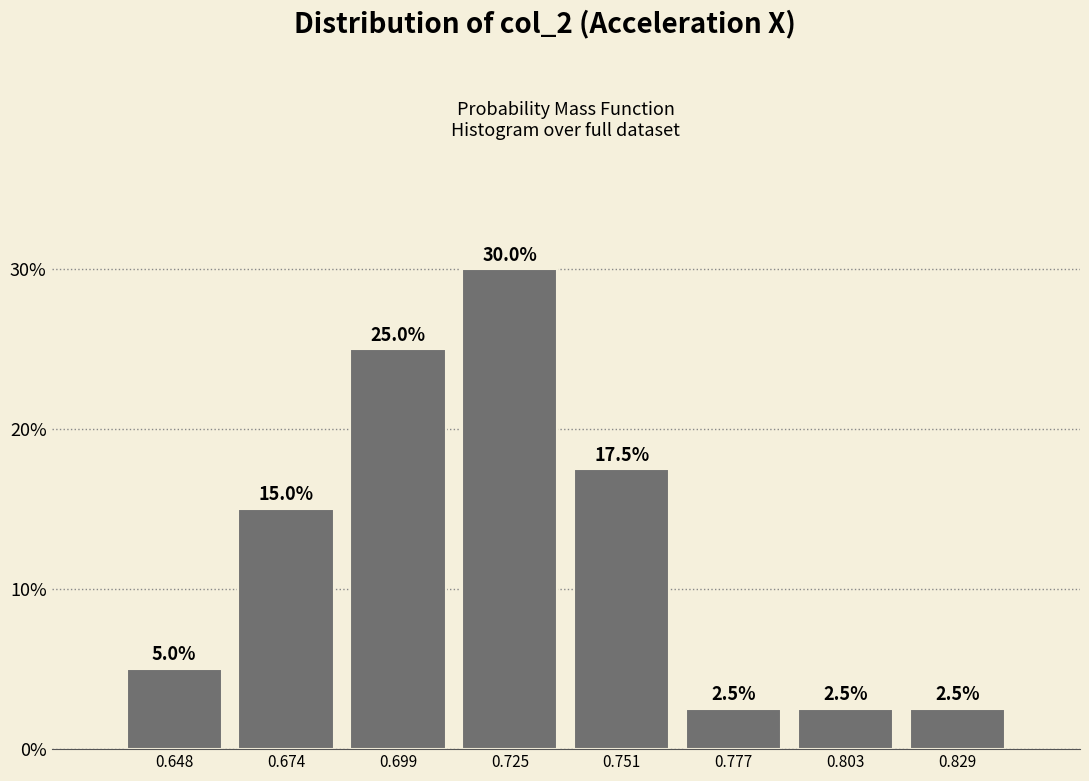

Reading left to right, transcribe this chart: for each bar, give the range it covers on the x-axis and its height. The bar edges are not printed on the chart, so give them approximately, as read against the axis.

0.635 to 0.660: 5.0
0.660 to 0.685: 15.0
0.685 to 0.710: 25.0
0.710 to 0.740: 30.0
0.740 to 0.765: 17.5
0.765 to 0.790: 2.5
0.790 to 0.815: 2.5
0.815 to 0.840: 2.5